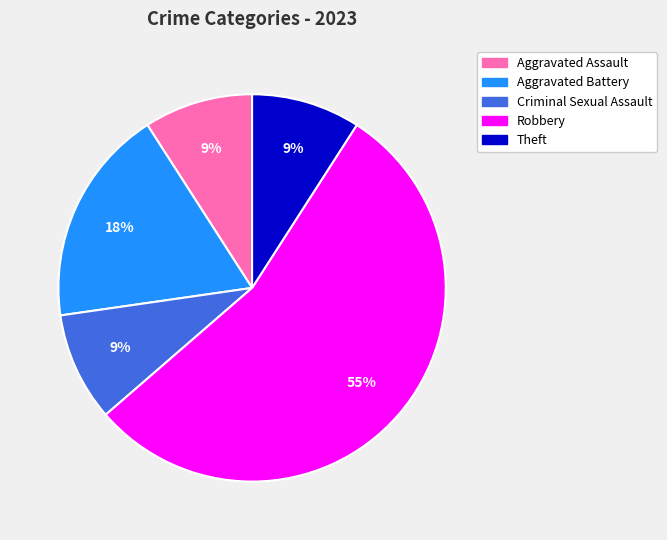

Is there any slice that represents more than half of the pie?

Yes